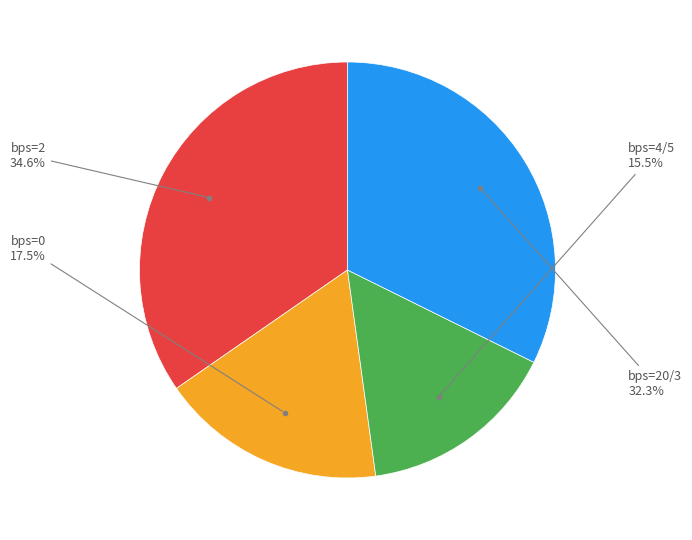

Does any single category account for the majority?

No